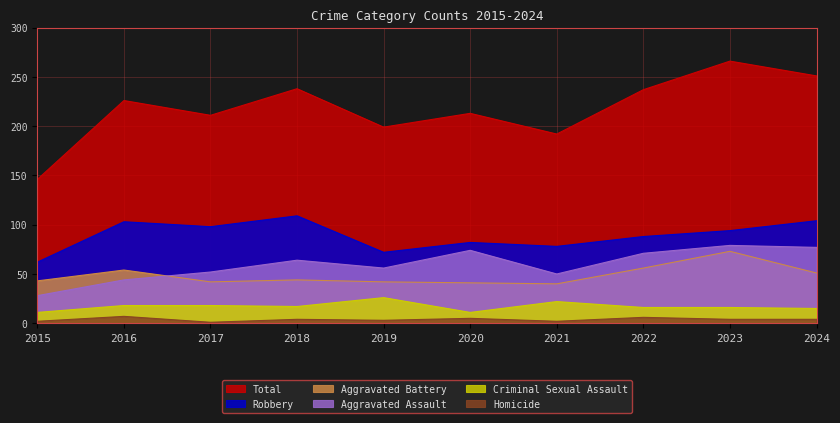

What is the value of the Aggravated Battery point at the 2nd from the left?

54